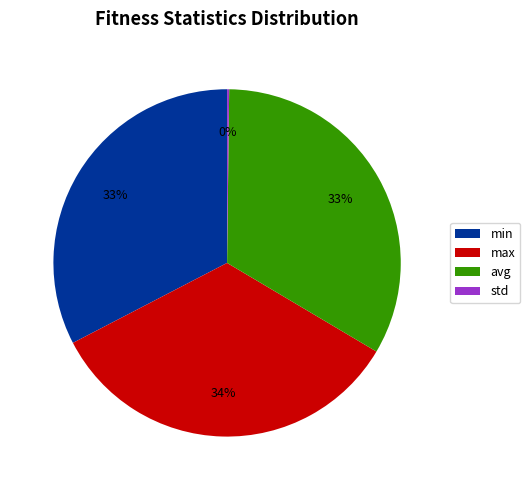

Is the sum of min and avg greater than half?

Yes